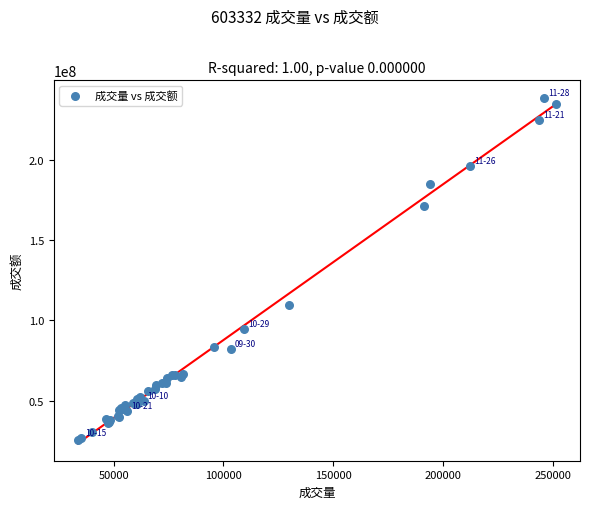

What Y value in the scatter plot is closest to 132201423?

109810190